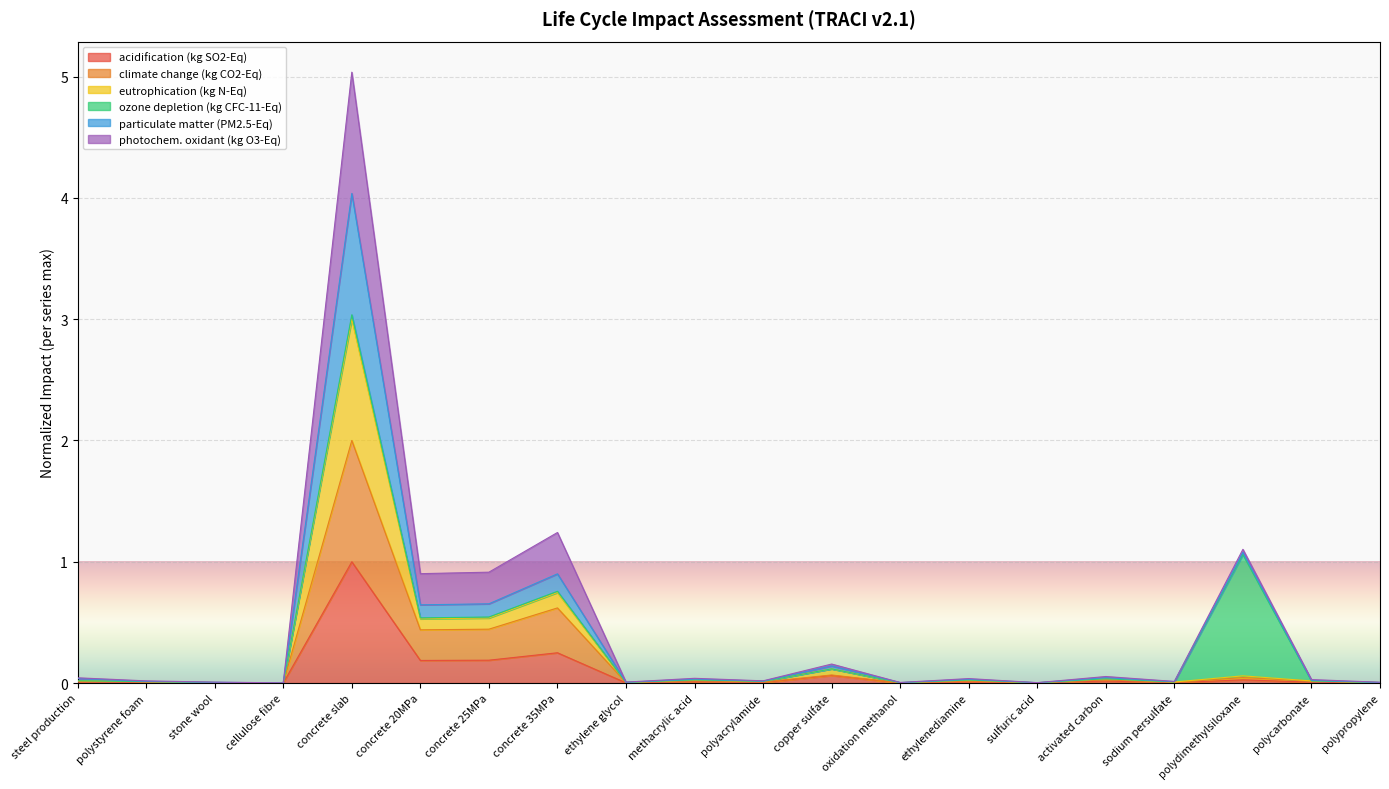

At which category is the sum across all series the highest?

concrete slab